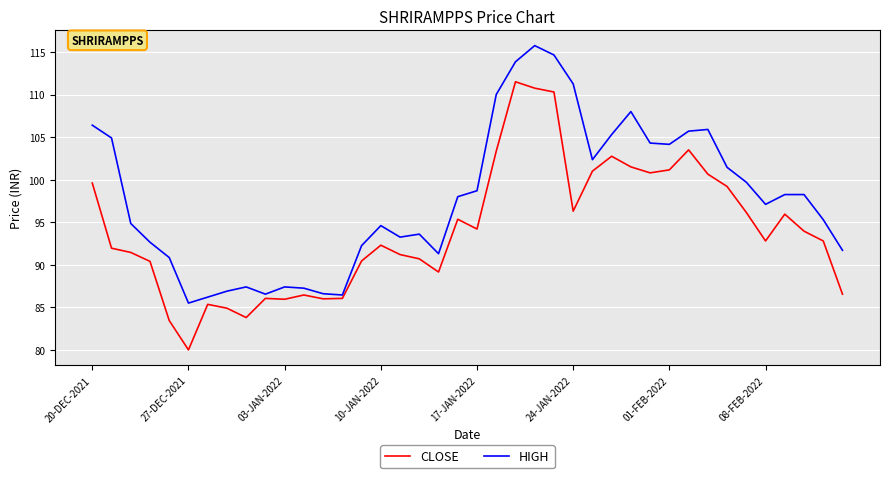

What is the average value of the CLOSE series?

94.1